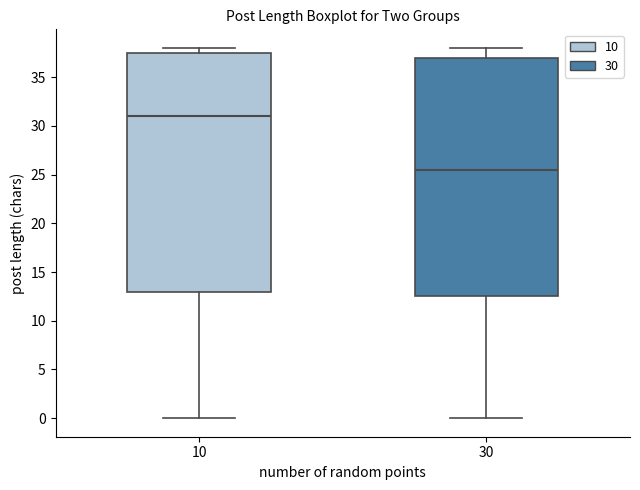

Reading left to right, read every box against the y-axis: the position of its median line, the range the box covers, and the ends of its whiskers. The values are not printed on the chart, so give them approximately, as read against the axis.

10: median 31.0, box 13.0 to 37.5, whiskers 0.0 to 38.0
30: median 25.5, box 12.5 to 37.0, whiskers 0.0 to 38.0